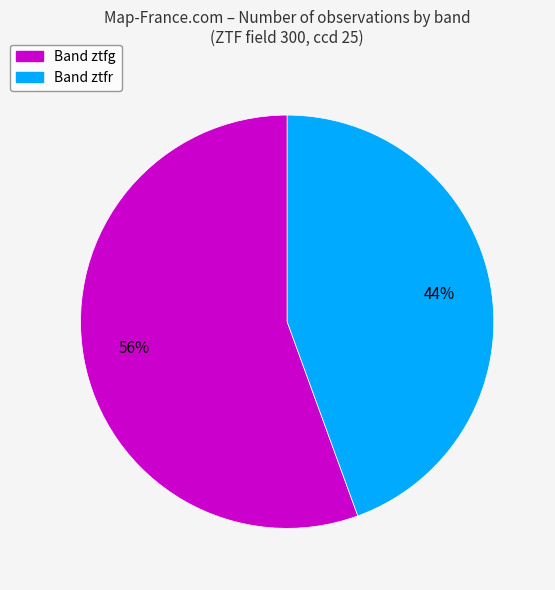

Is there any slice that represents more than half of the pie?

Yes